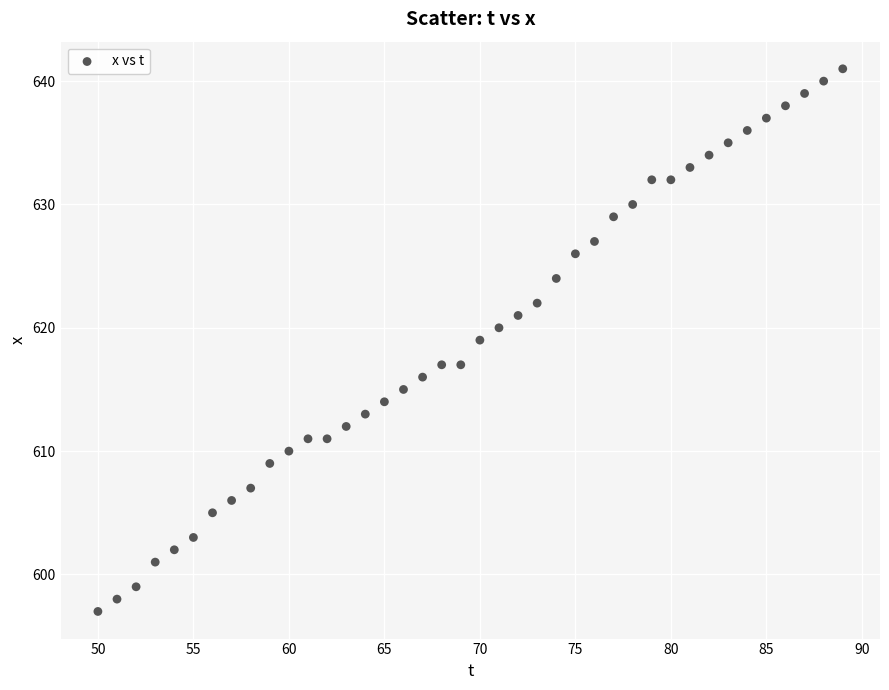

What is the range of Y values (max minus min)?

44